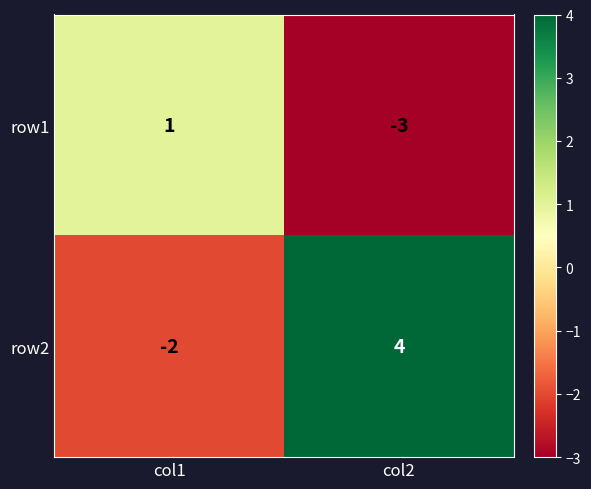

Which series changed the most between col1 and col2?

row2